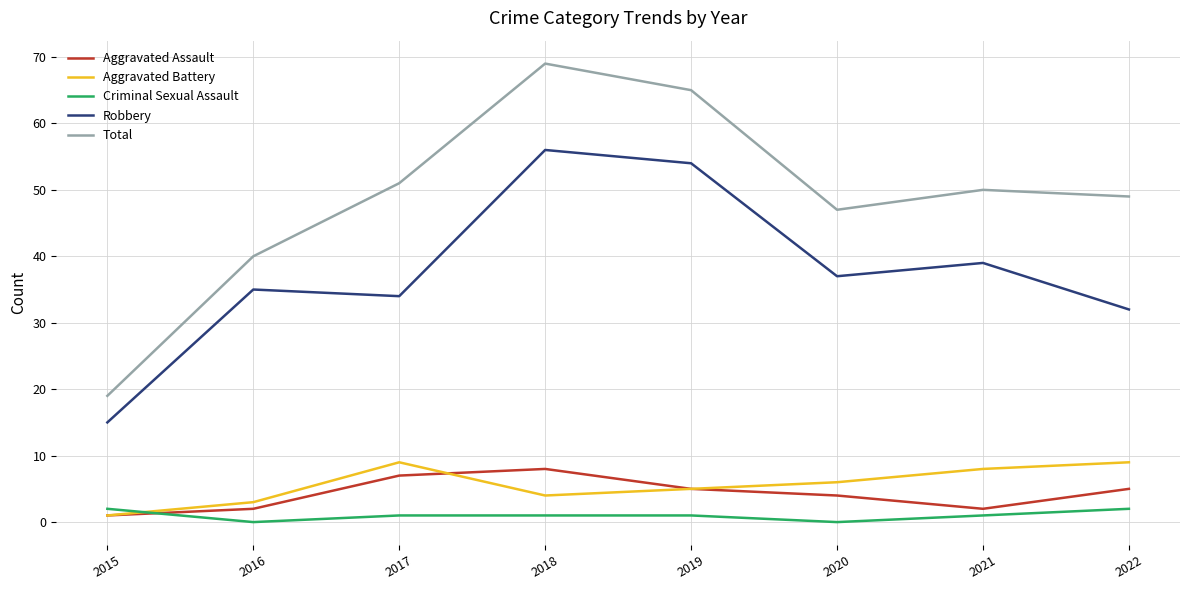

Which series has the widest spread of values?

Total